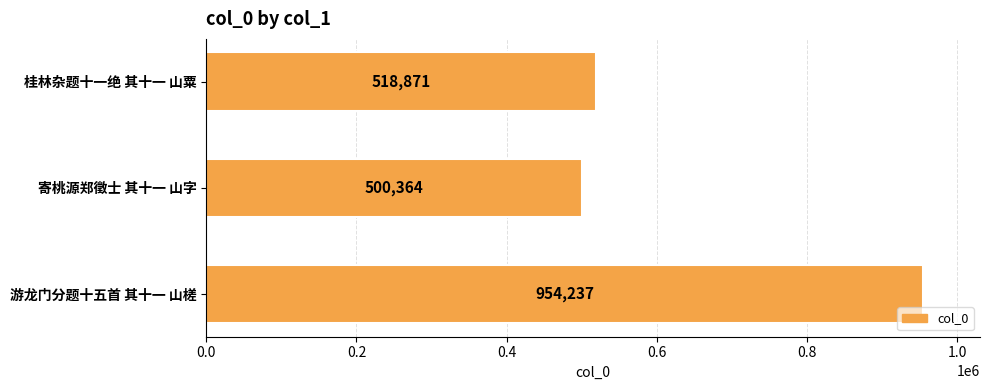

Does the chart contain stacked bars?

No